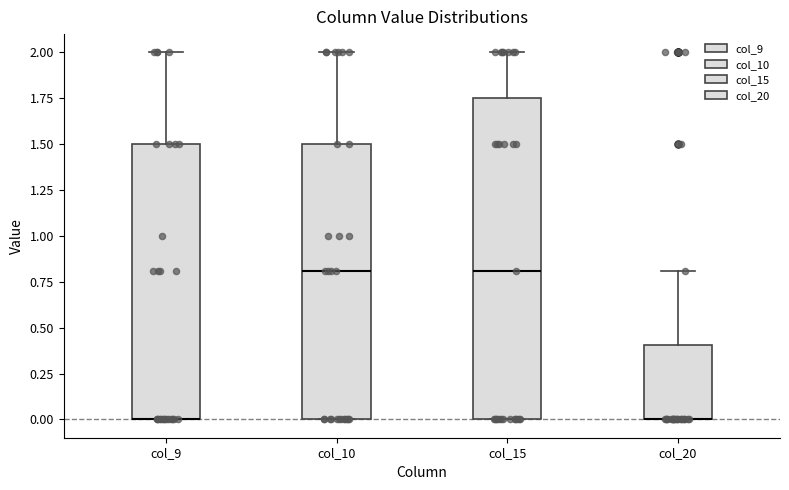

Which box is the tallest, from its lower edge to its upper edge?

col_15